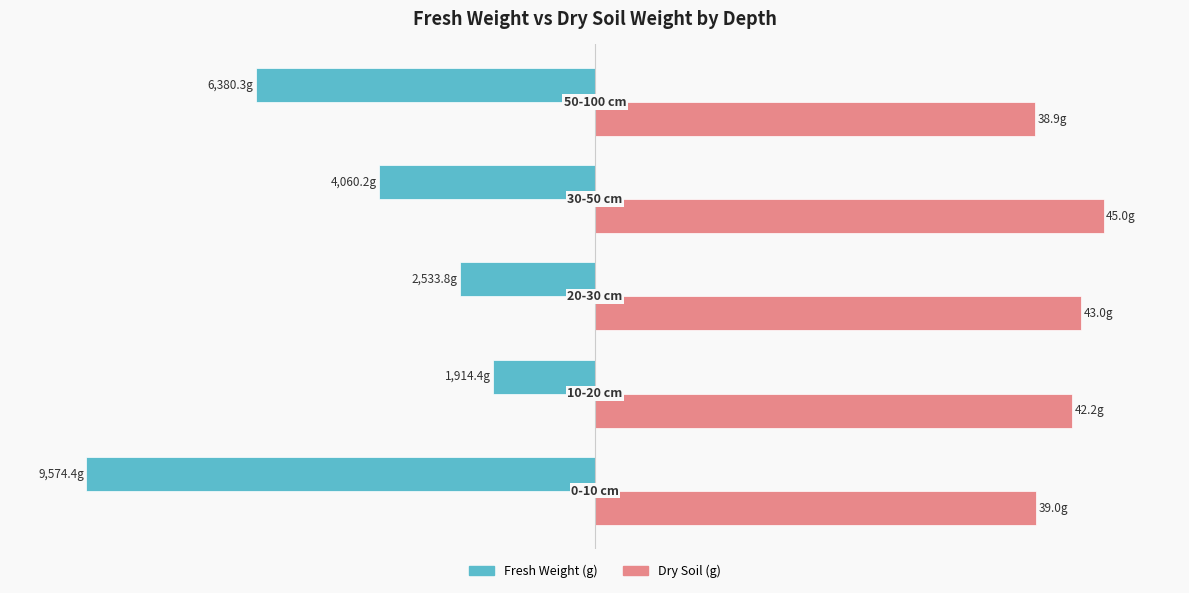

Rank the series by their average value, from highest to lowest.

Dry Soil (g), Fresh Weight (g)